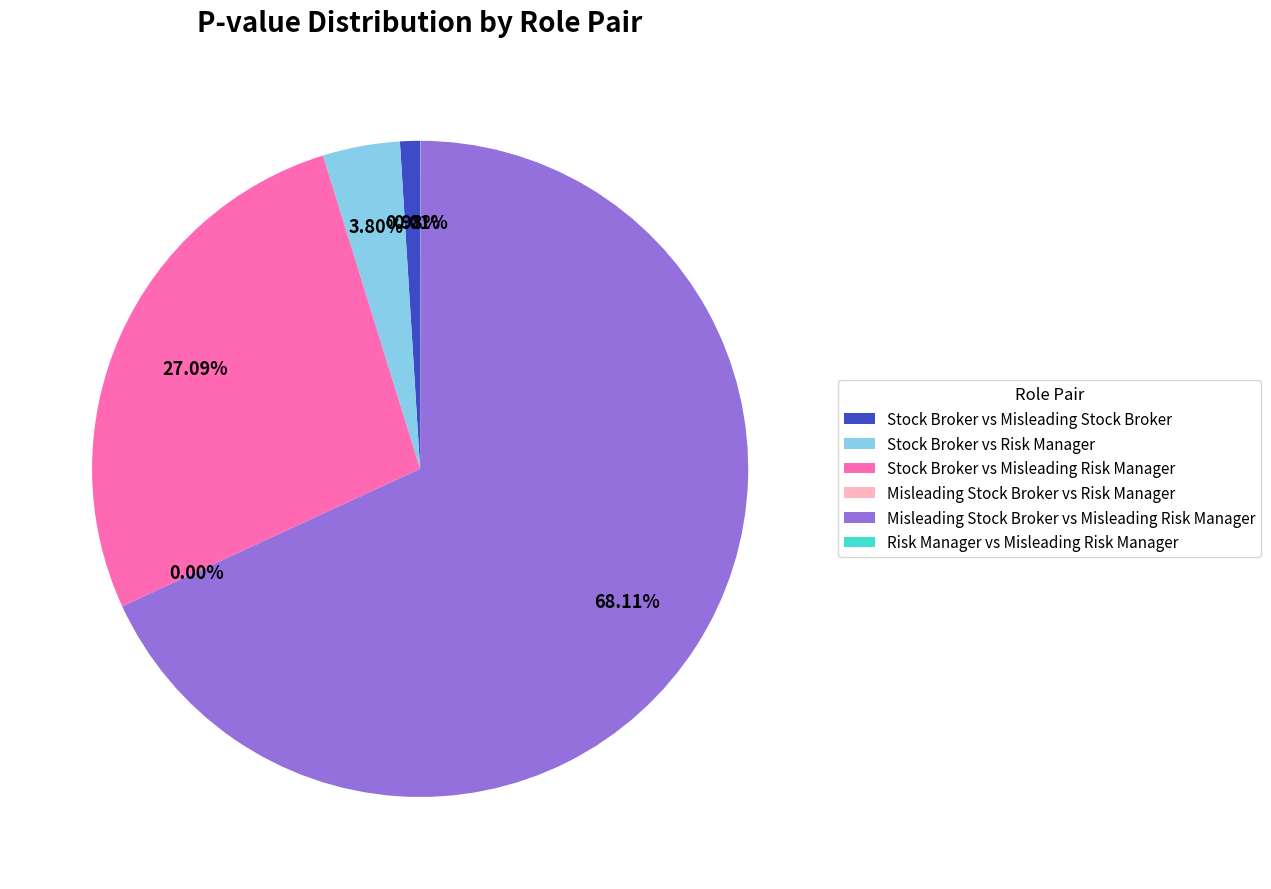

To the nearest percent, what percentage of the pie is Stock Broker vs Risk Manager?

4%